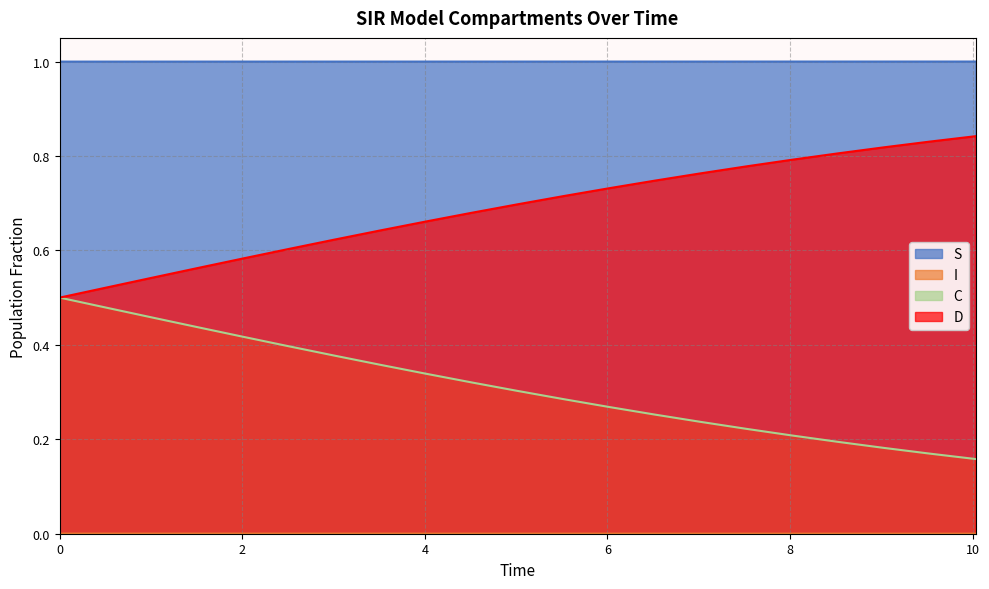

Does the chart display data point markers on the line(s)?

No